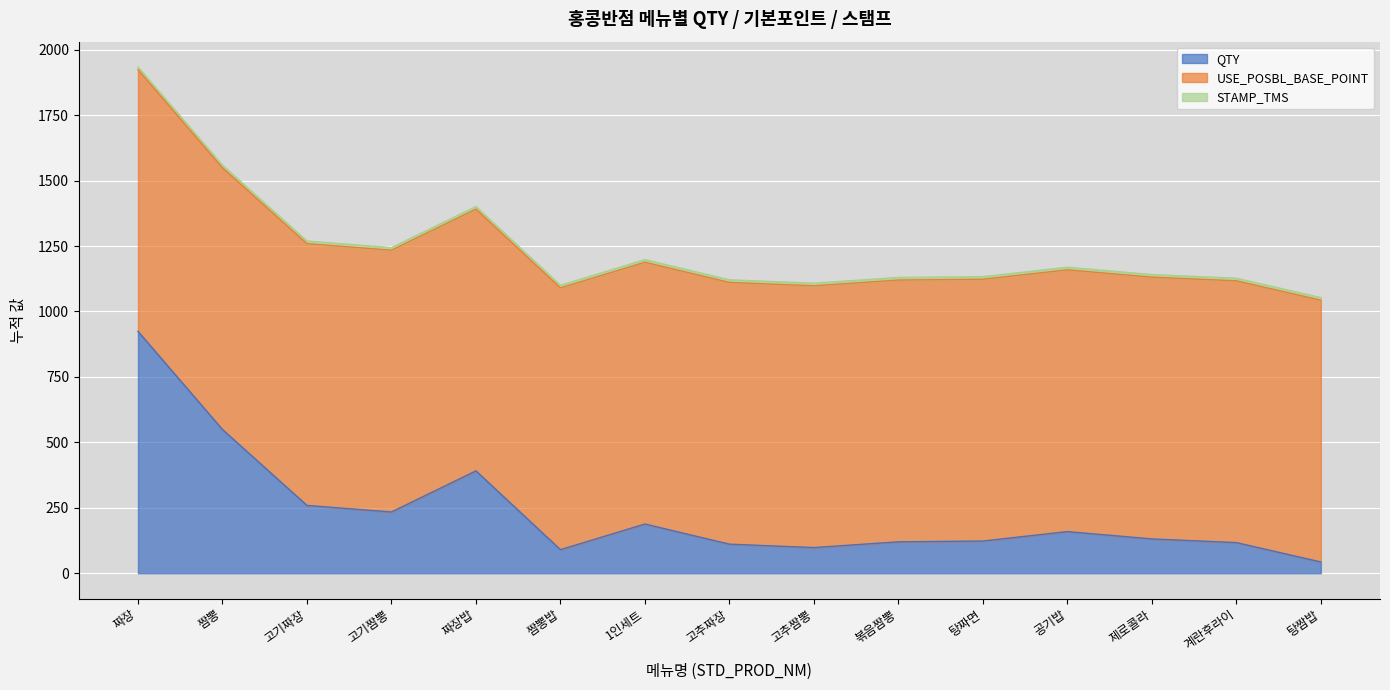

Reading left to right, transcribe all the data shown in this chart.

QTY: 924	549	259	234	391	90	188	111	98	120	123	159	131	117	43
USE_POSBL_BASE_POINT: 1000	1000	1000	1000	1000	1000	1000	1000	1000	1000	1000	1000	1000	1000	1000
STAMP_TMS: 10	10	10	10	10	10	10	10	10	10	10	10	10	10	10